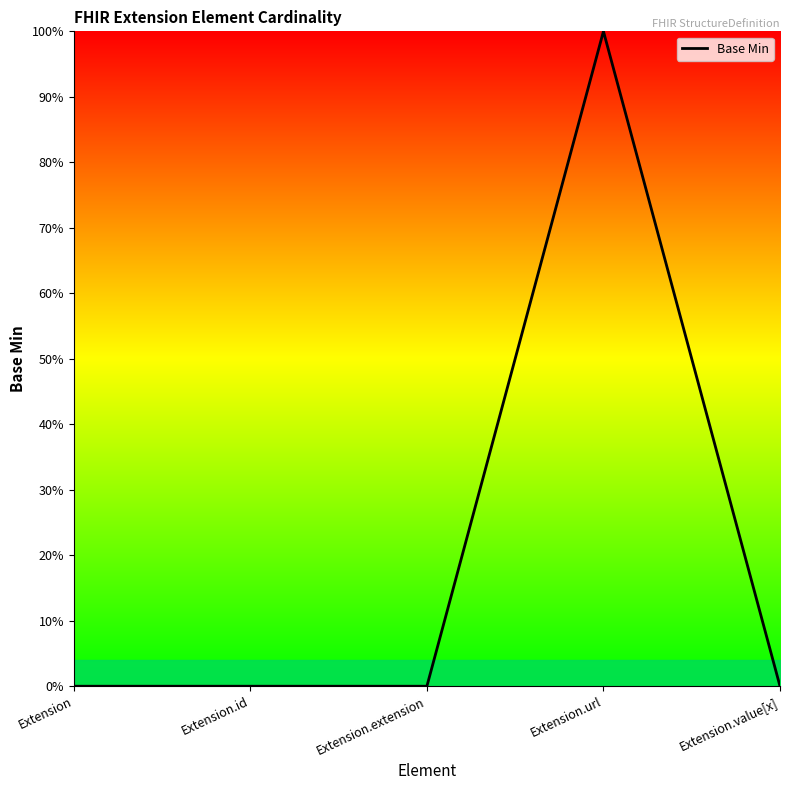

At which category does the chart reach its peak across all series?

Extension.url